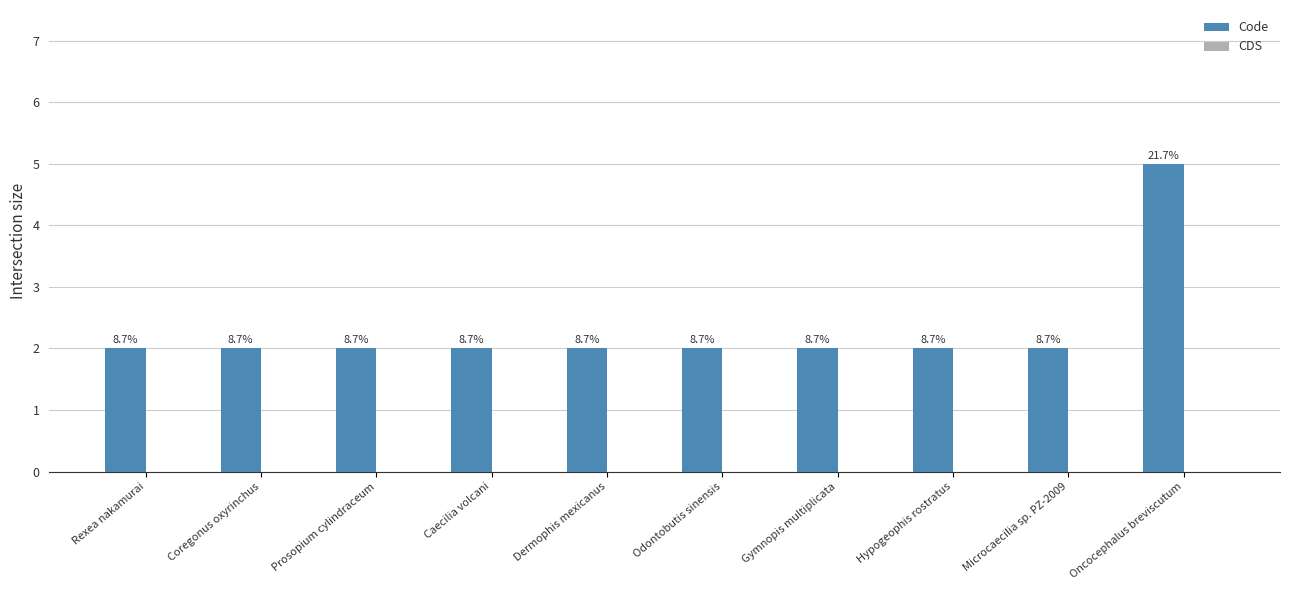

Does the chart contain any negative values?

No